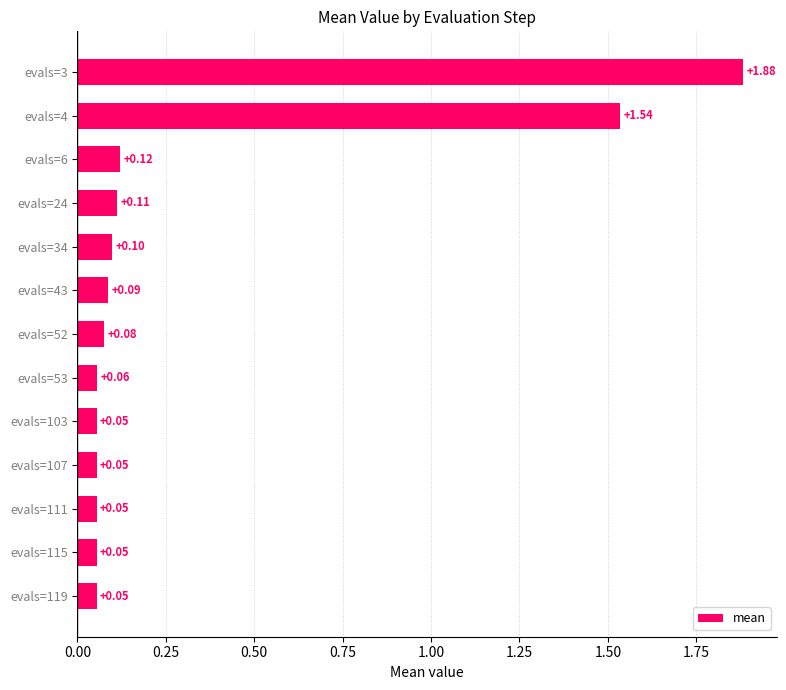

What is the average value?

0.3